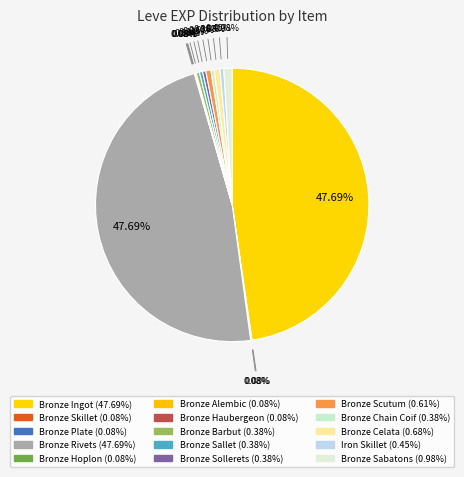

How many slices are in this pie chart?

15